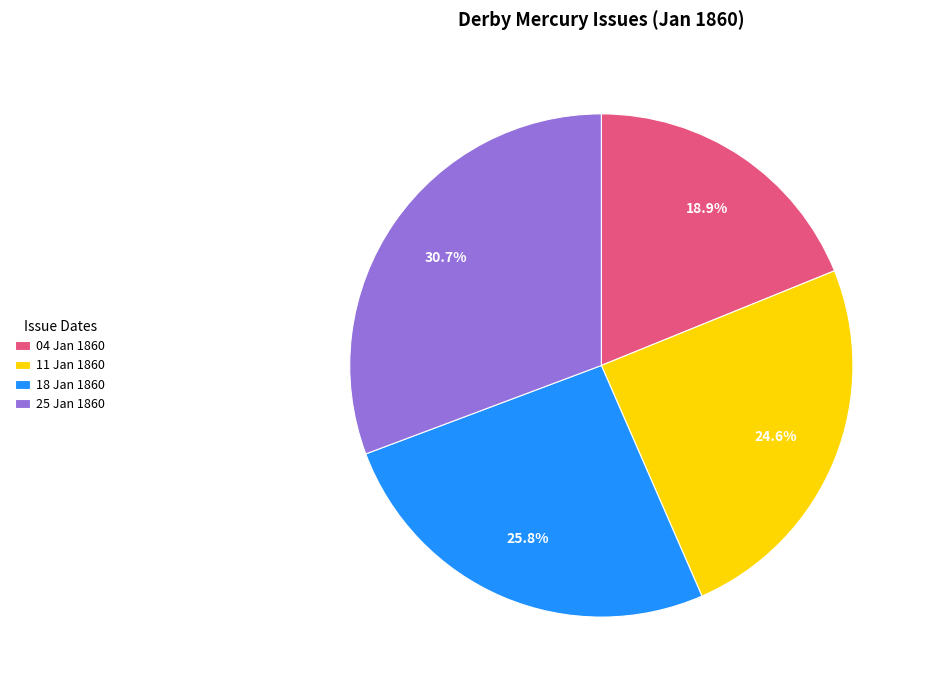

Which category has the smallest portion of the pie?

04 Jan 1860